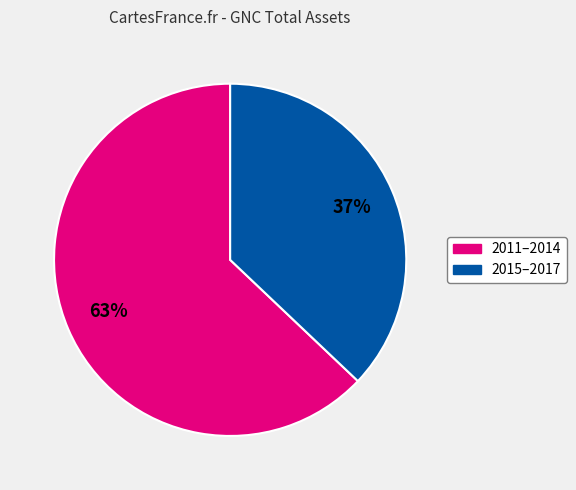

To the nearest percent, what is the difference between the largest and smallest slice percentages?

26%